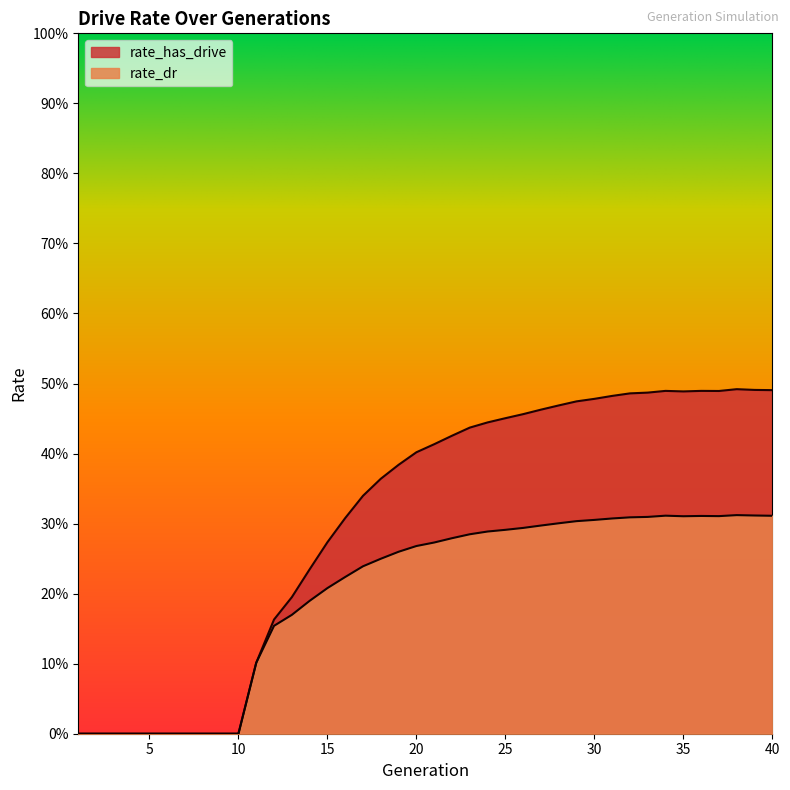

The value of rate_dr at 13 is 0.2. True or false?

True